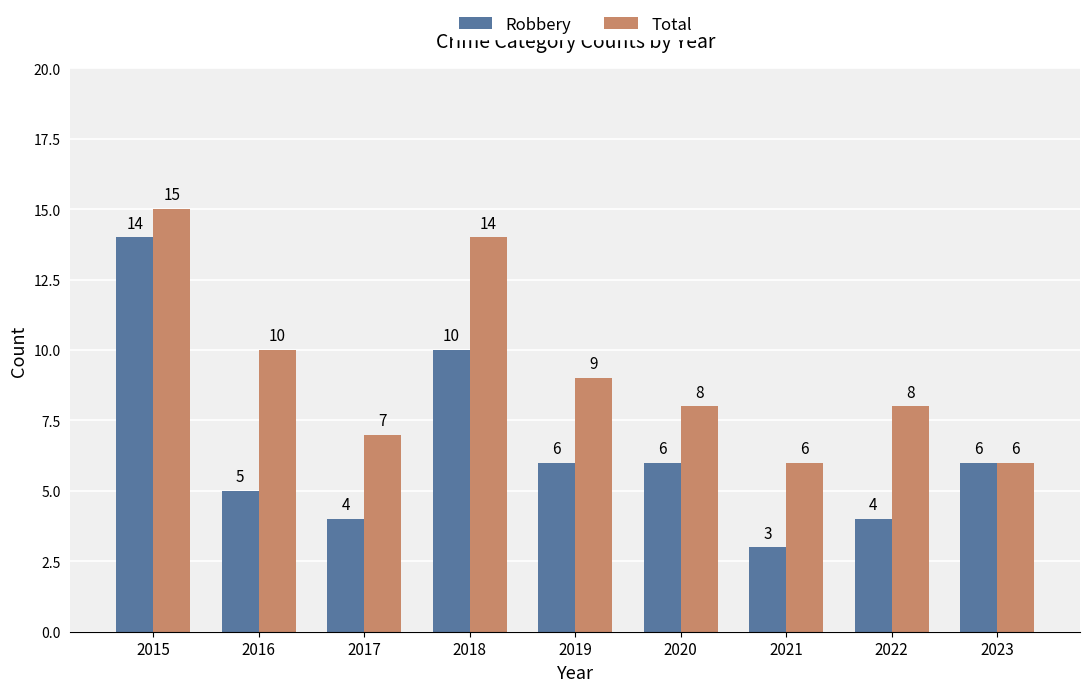

What value does the Total series have at 2018?

14